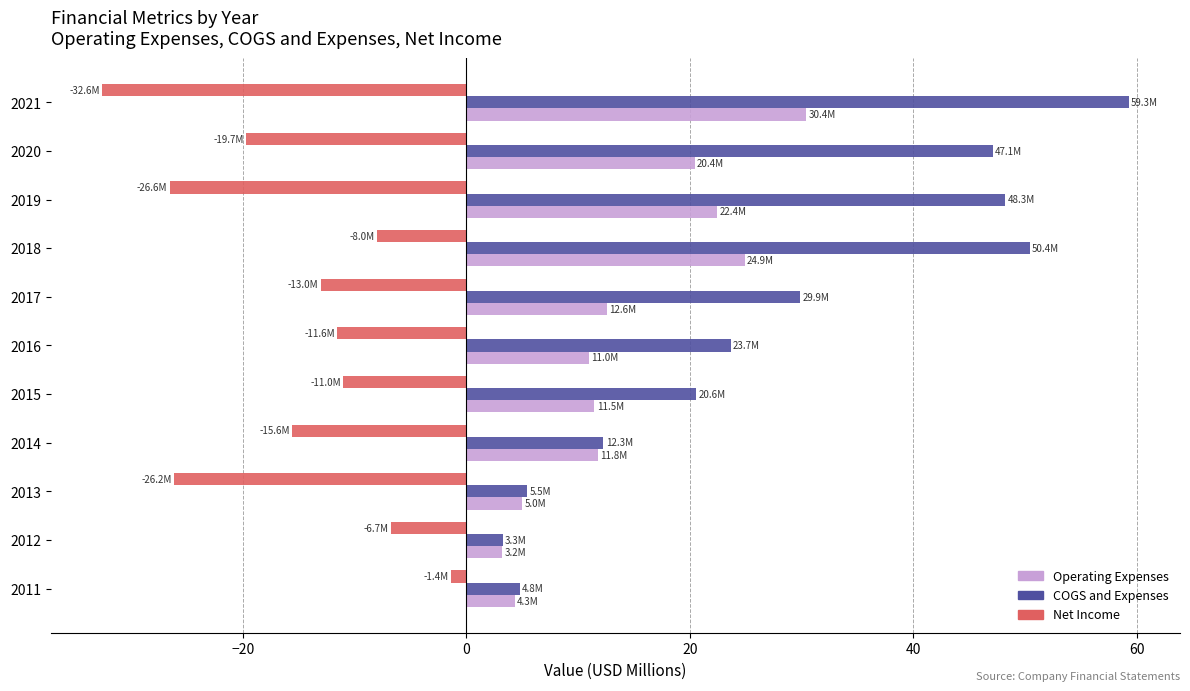

List the series in order of their overall mean, lowest first.

Net Income, Operating Expenses, COGS and Expenses